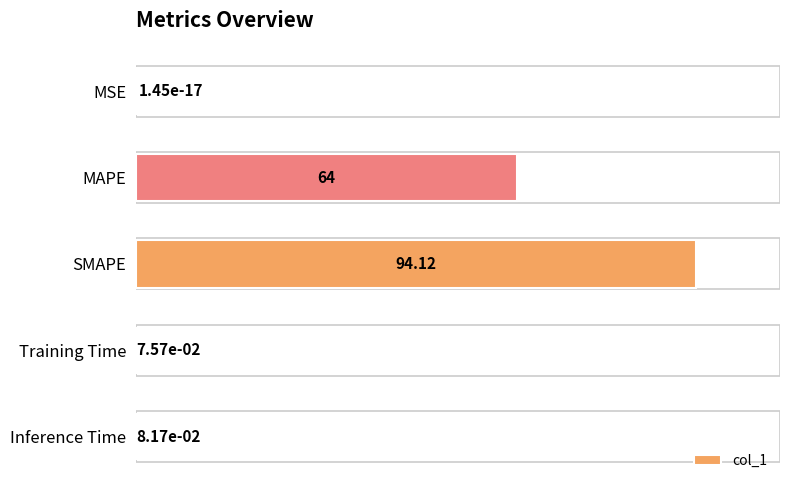

What is the sum of all values?

158.3